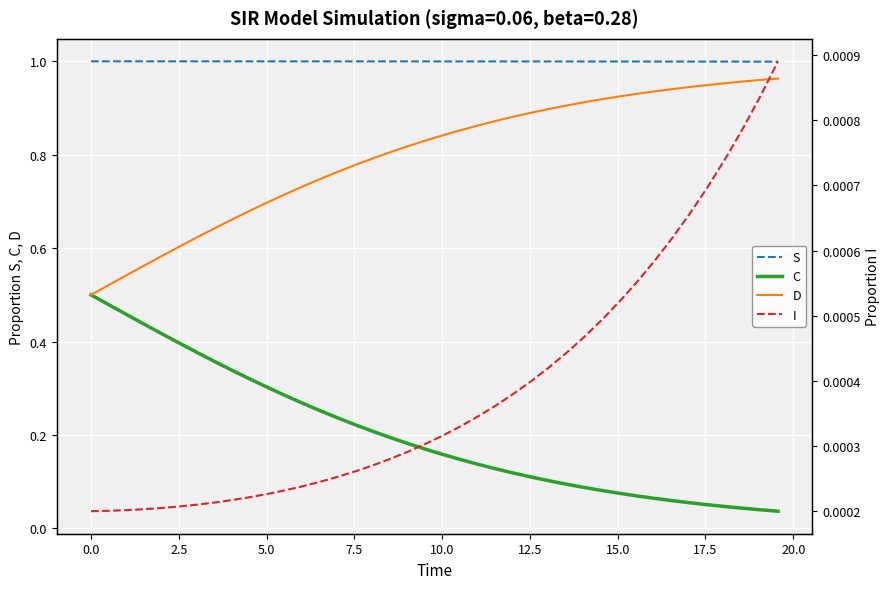

True or false: S and D cross at least once.

False